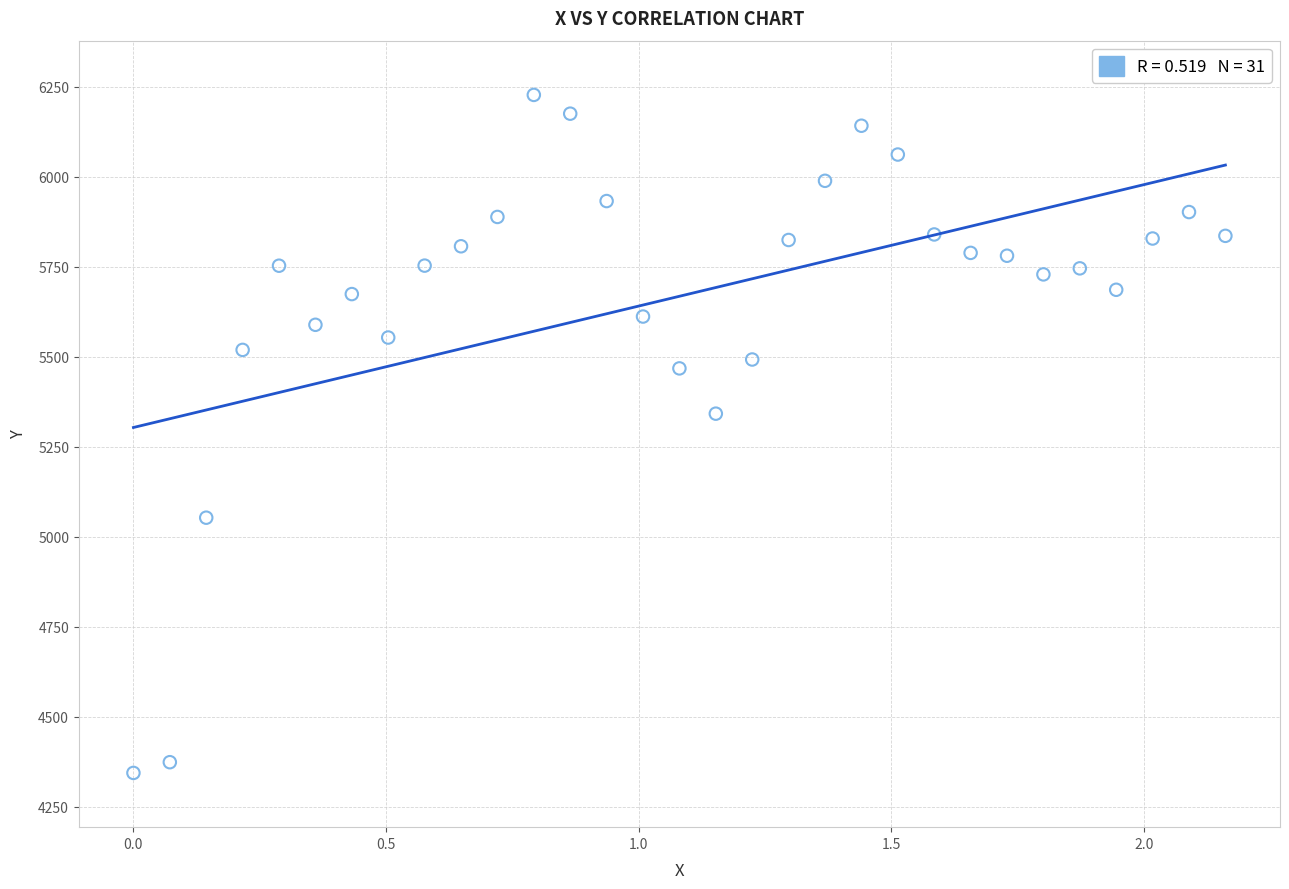

What is the range of Y values (max minus min)?

1882.7